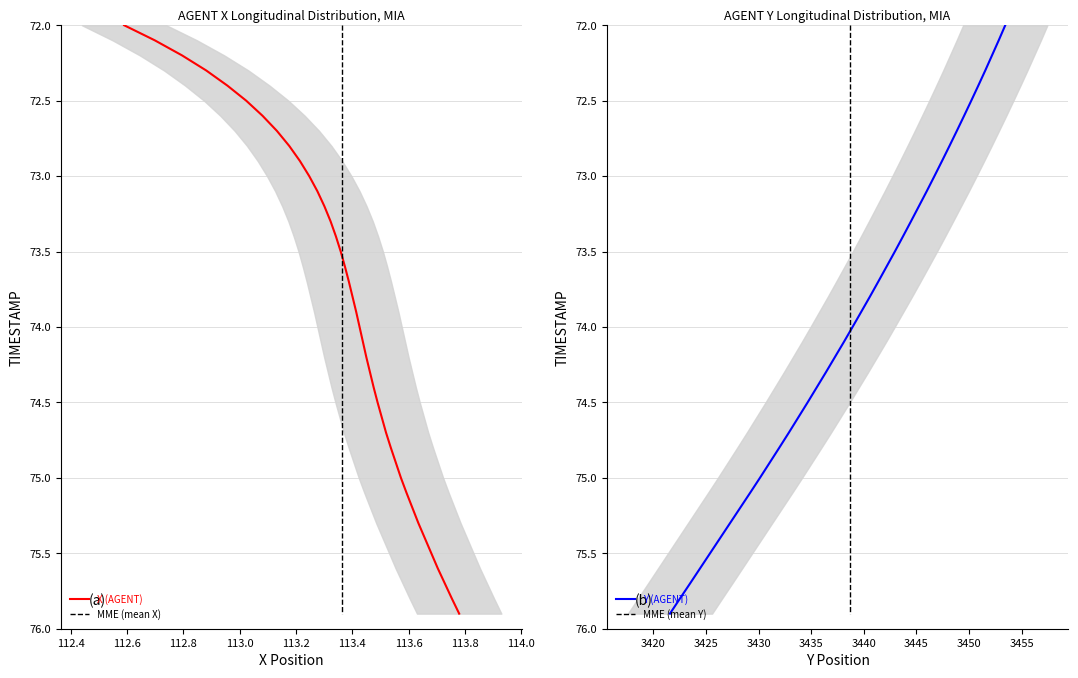

Reading left to right, what are all the values shown in this chart?

X (AGENT): 72.0	72.1	72.2	72.3	72.4	72.5	72.6	72.7	72.8	72.9	73.0	73.1	73.2	73.3	73.4	73.5	73.6	73.7	73.8	73.9	74.0	74.1	74.2	74.3	74.4	74.5	74.6	74.7	74.8	74.9	75.0	75.1	75.2	75.3	75.4	75.5	75.6	75.7	75.8	75.9
MME (mean X): 72.0	72.1	72.2	72.3	72.4	72.5	72.6	72.7	72.8	72.9	73.0	73.1	73.2	73.3	73.4	73.5	73.6	73.7	73.8	73.9	74.0	74.1	74.2	74.3	74.4	74.5	74.6	74.7	74.8	74.9	75.0	75.1	75.2	75.3	75.4	75.5	75.6	75.7	75.8	75.9
Y (AGENT): 72.0	72.1	72.2	72.3	72.4	72.5	72.6	72.7	72.8	72.9	73.0	73.1	73.2	73.3	73.4	73.5	73.6	73.7	73.8	73.9	74.0	74.1	74.2	74.3	74.4	74.5	74.6	74.7	74.8	74.9	75.0	75.1	75.2	75.3	75.4	75.5	75.6	75.7	75.8	75.9
MME (mean Y): 72.0	72.1	72.2	72.3	72.4	72.5	72.6	72.7	72.8	72.9	73.0	73.1	73.2	73.3	73.4	73.5	73.6	73.7	73.8	73.9	74.0	74.1	74.2	74.3	74.4	74.5	74.6	74.7	74.8	74.9	75.0	75.1	75.2	75.3	75.4	75.5	75.6	75.7	75.8	75.9